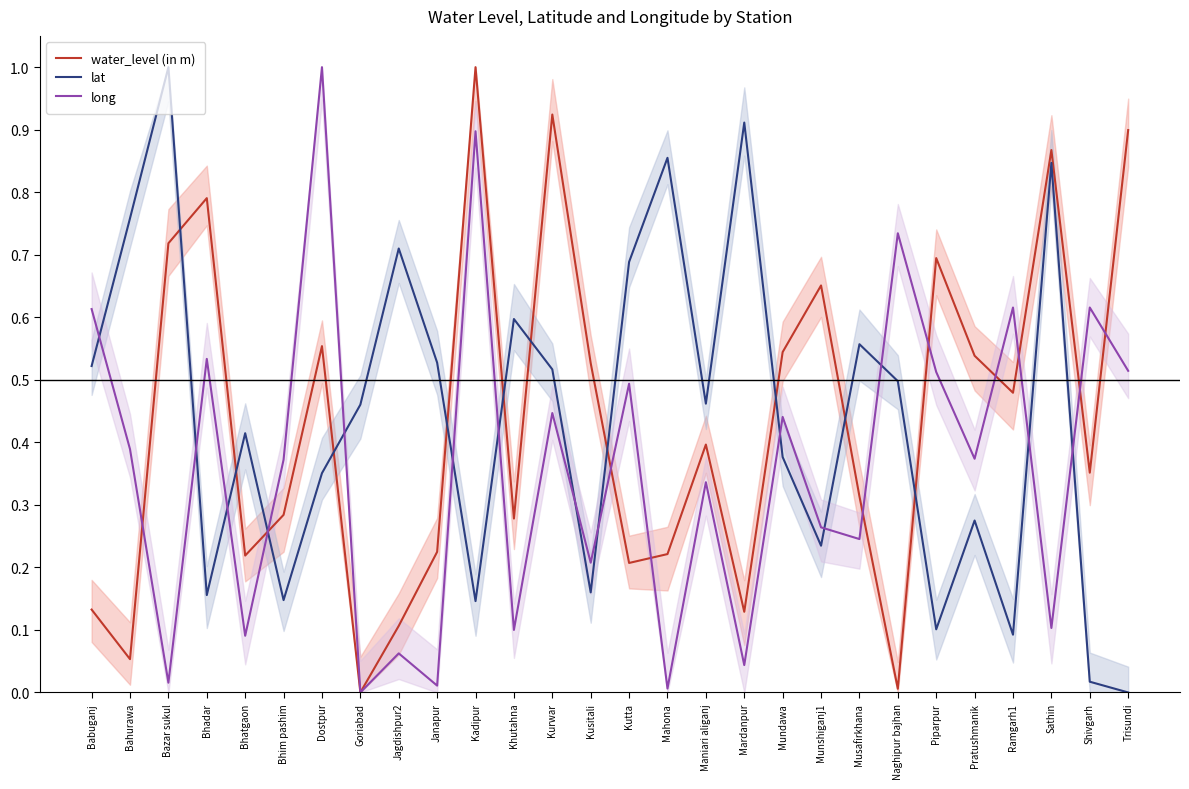

What is the label of the 26th point from the right?

Bazar sukul